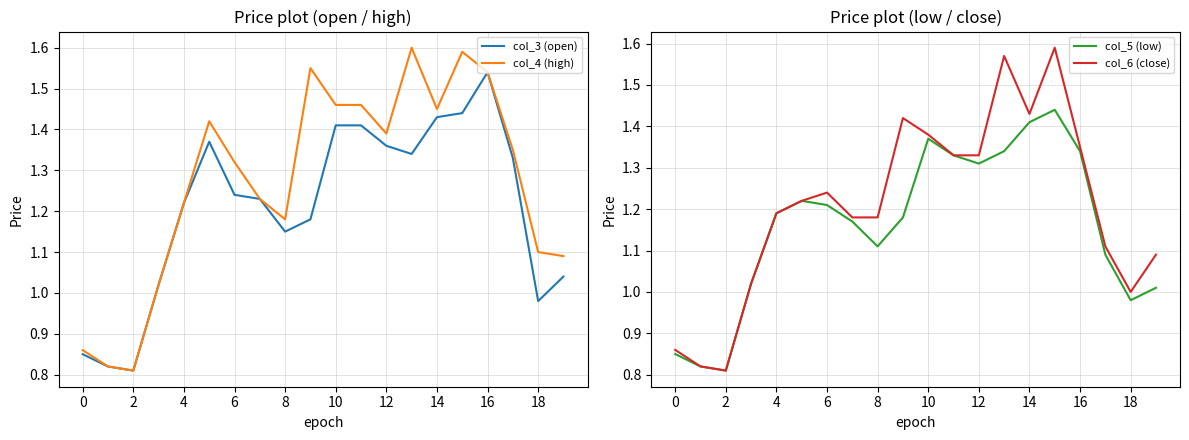

The col_4 (high) series shows 0.6 at 8. True or false?

False